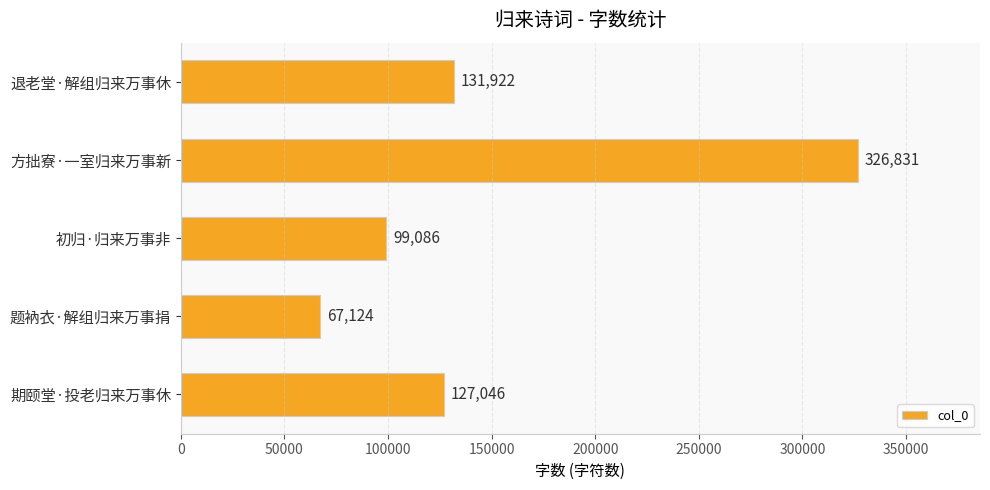

What is the ratio of the value at 退老堂·解组归来万事休 to the value at 期颐堂·投老归来万事休?

1.0